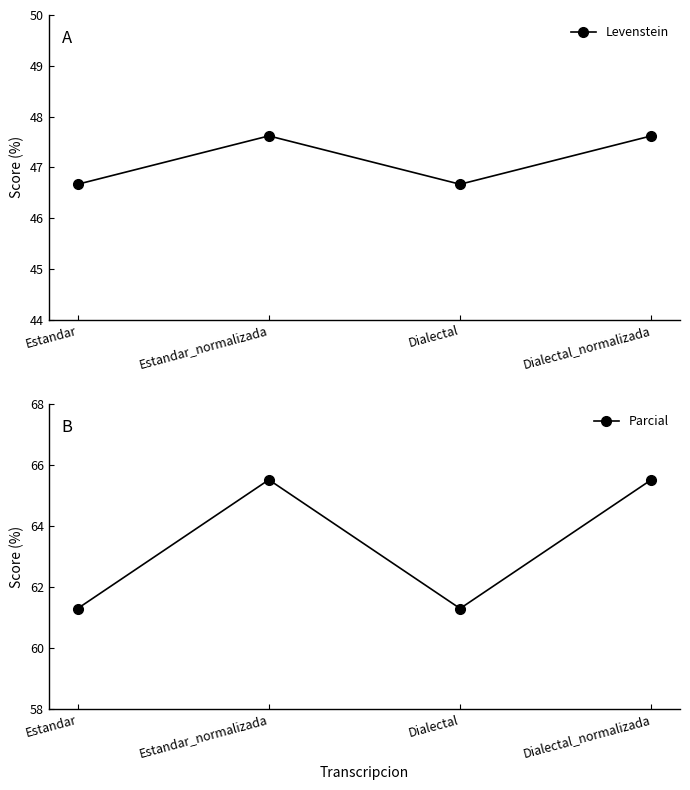

Reading right to left, transcribe all the data shown in this chart.

Levenstein: 47.6	46.7	47.6	46.7
Parcial: 65.5	61.3	65.5	61.3